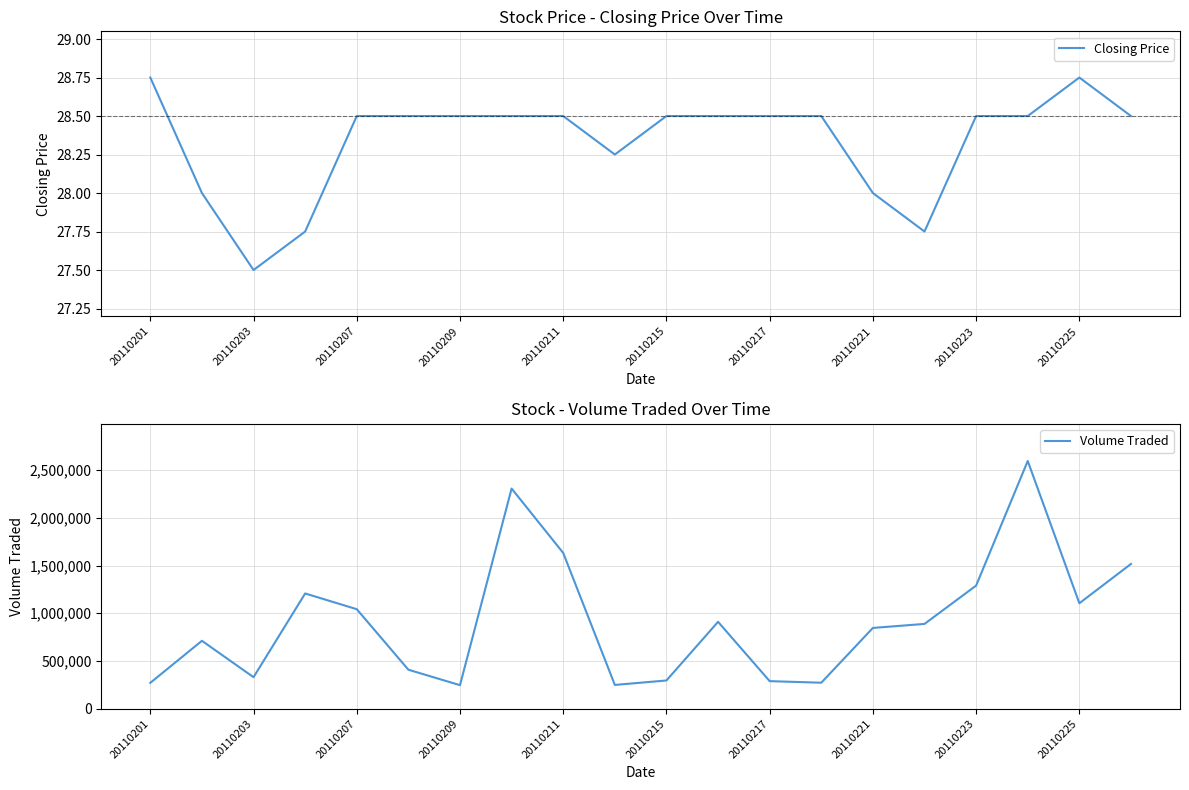

The value of Closing Price at 20110221 is 28.0. True or false?

True